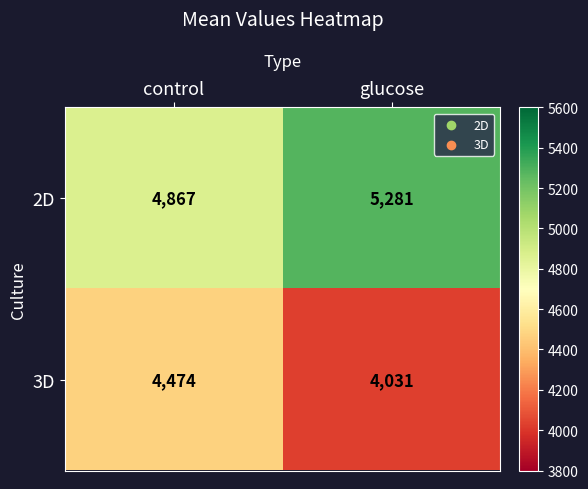

Which series has the largest total across all categories?

2D